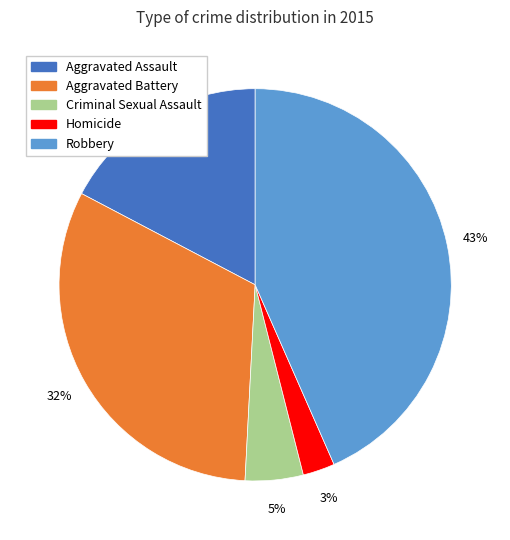

True or false: Aggravated Assault accounts for 17% of the total.

True